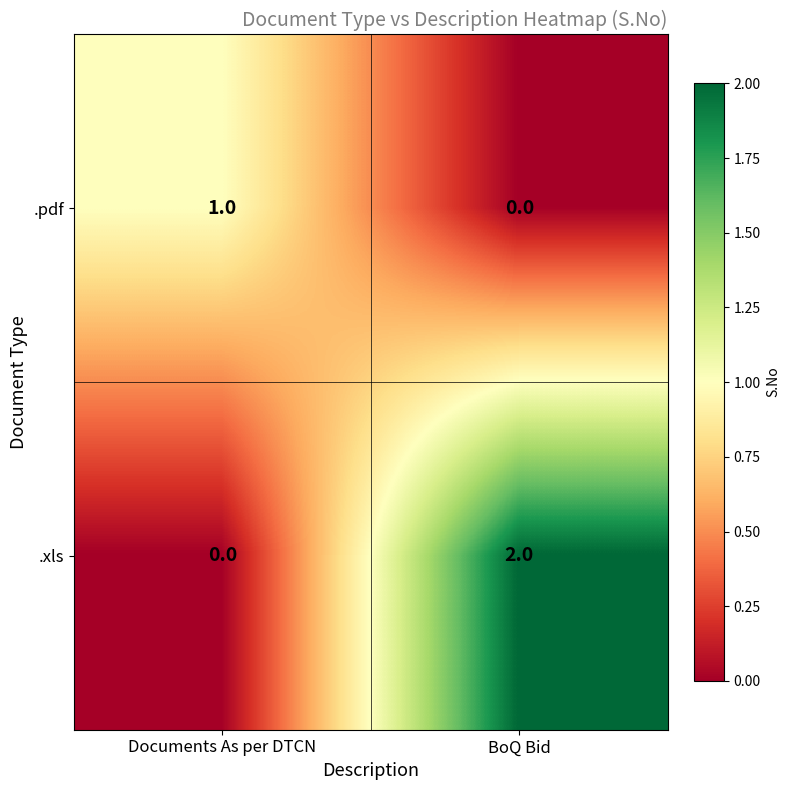

Reading right to left, extract all data points from this chart.

.pdf: 0	1
.xls: 2	0